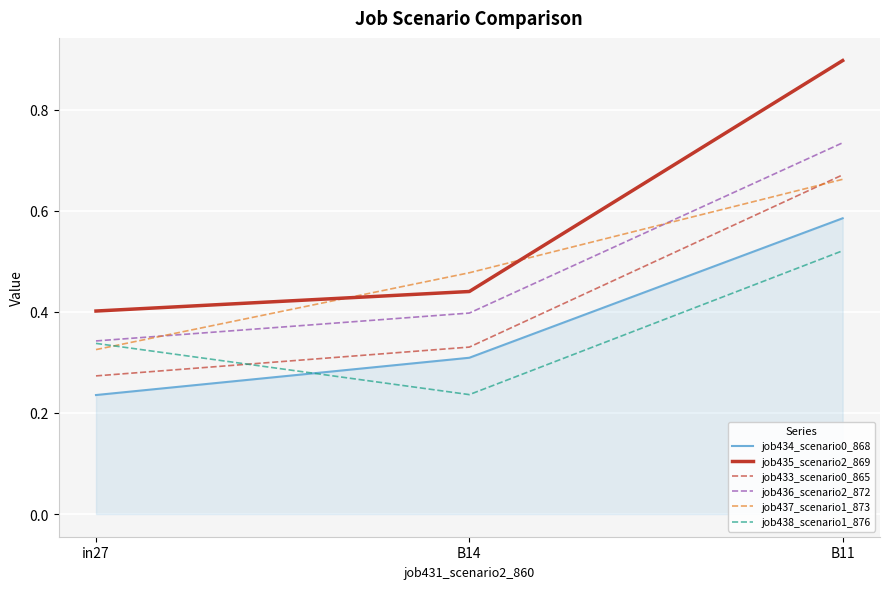

The job436_scenario2_872 series shows 0.2 at in27. True or false?

False